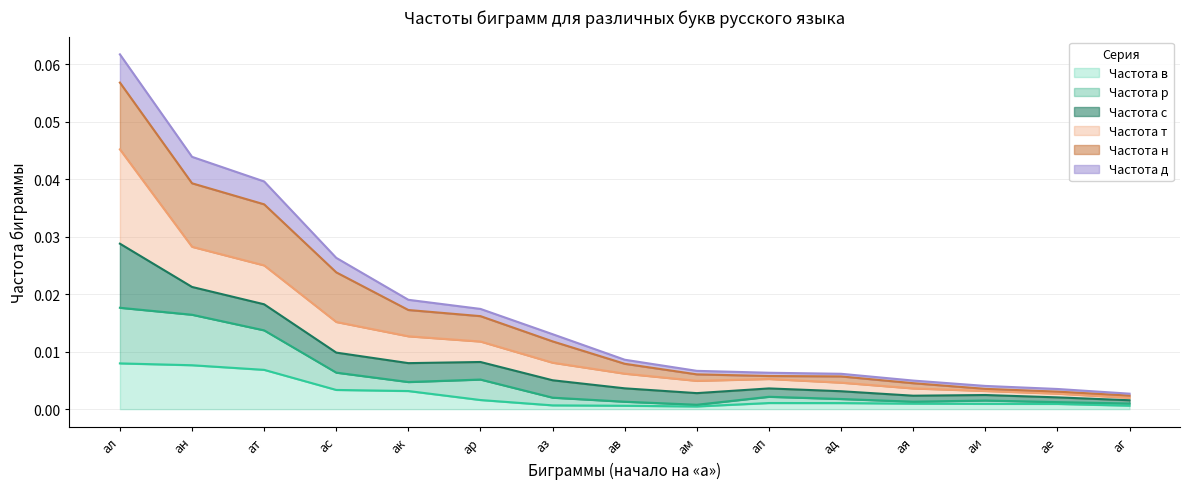

What position from the right is ат?

13